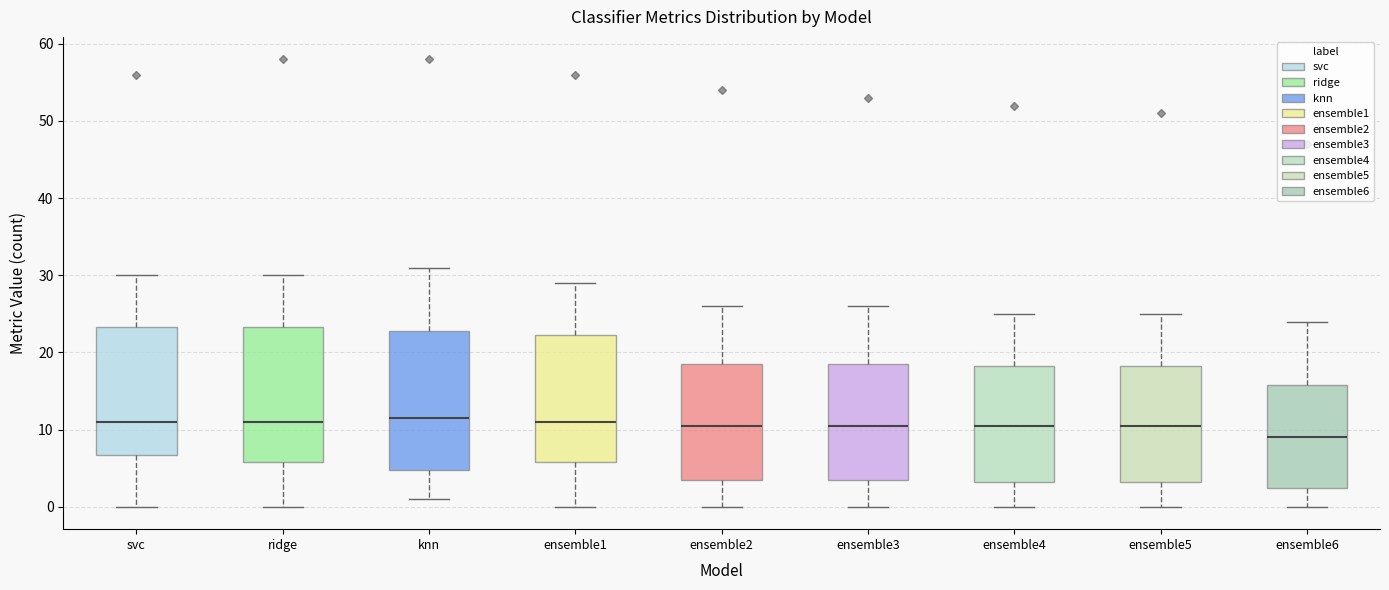

Where does the median line of the box for ridge sit on the y-axis? The values are not printed on the chart, so give them approximately, as read against the axis.

11